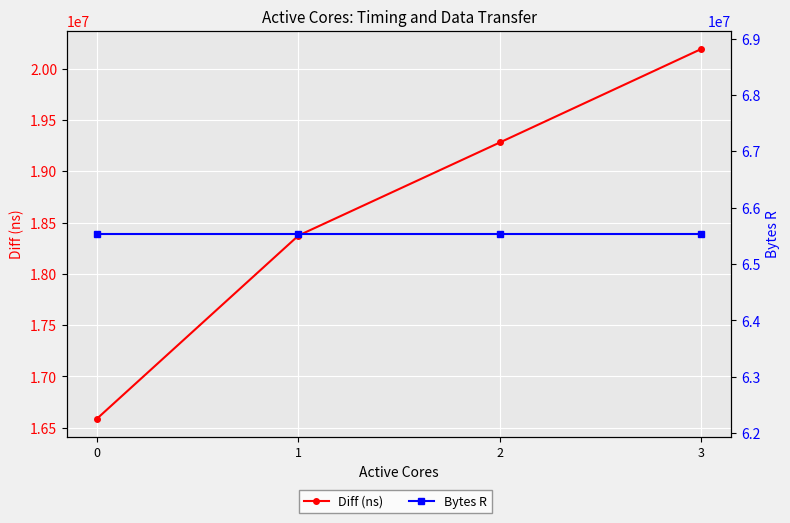

At which label is Diff (ns) closest to 18390357?

1